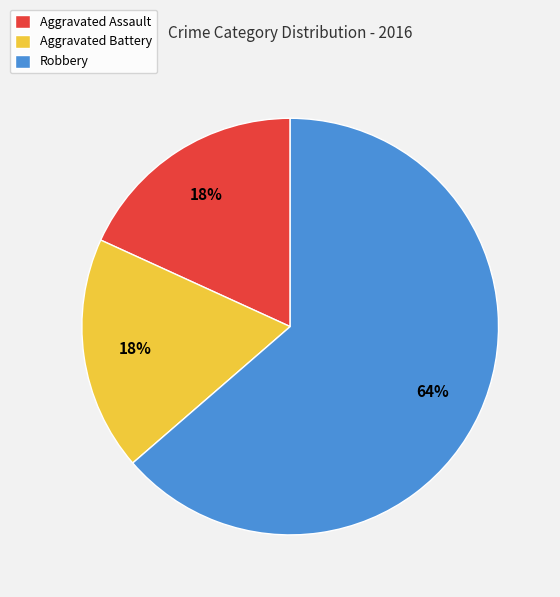

What percentage is the Robbery slice, to the nearest percent?

64%